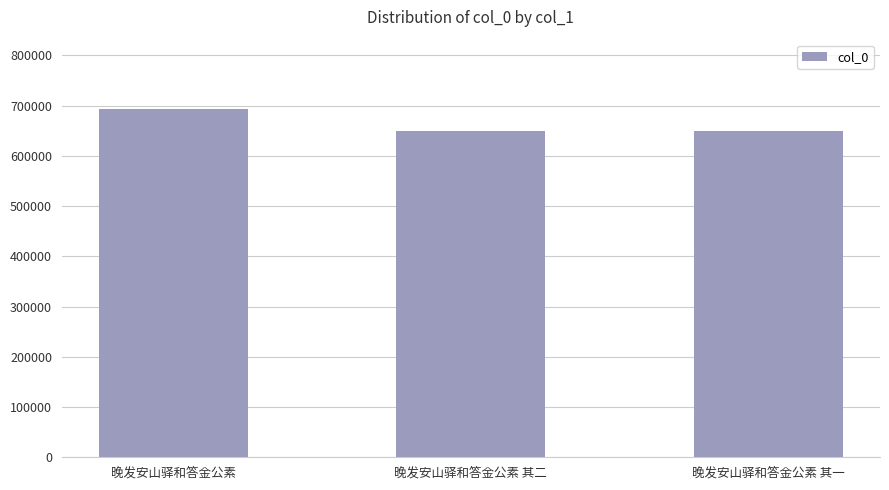

What position from the right is 晚发安山驿和答金公素 其二?

2